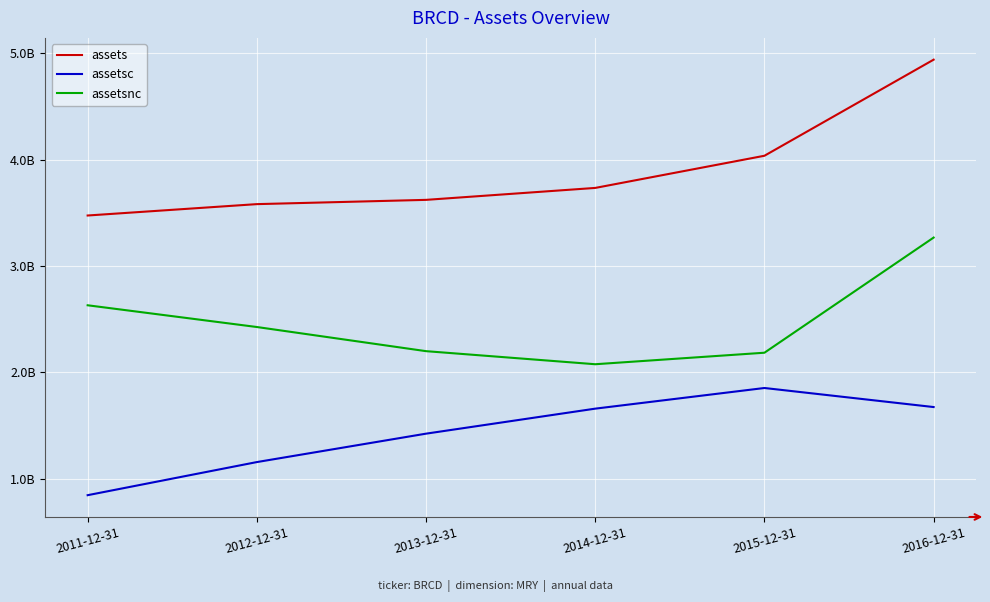

Does the chart display data point markers on the line(s)?

No